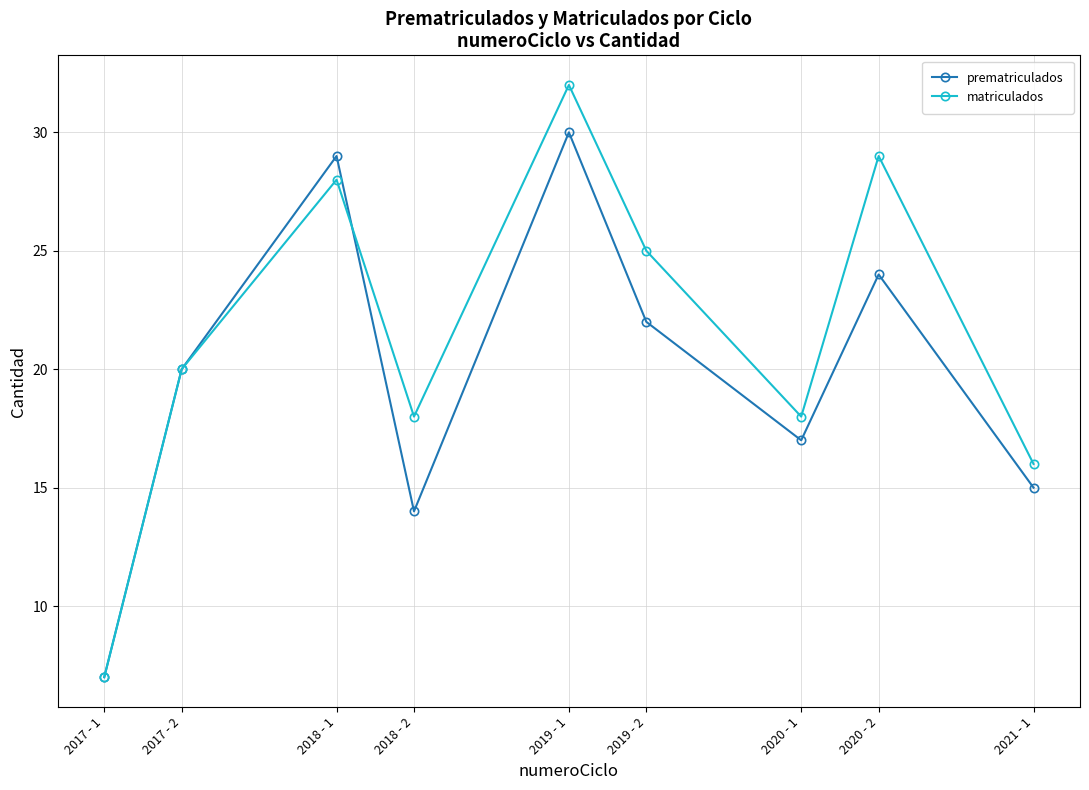

At which category does matriculados reach its first local valley?

2018 - 2